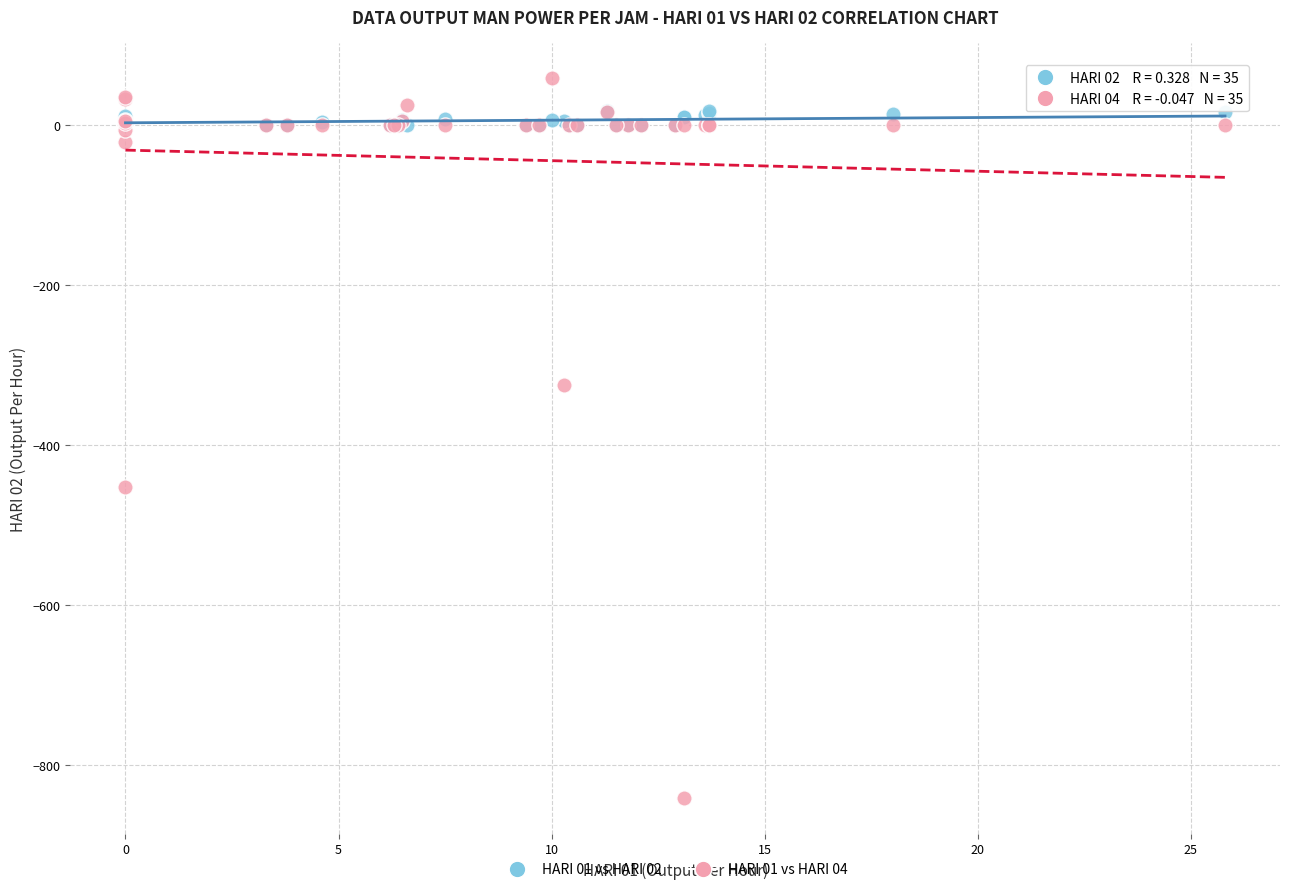

What are all the series names shown in the legend?

HARI 01 vs HARI 02, HARI 01 vs HARI 04